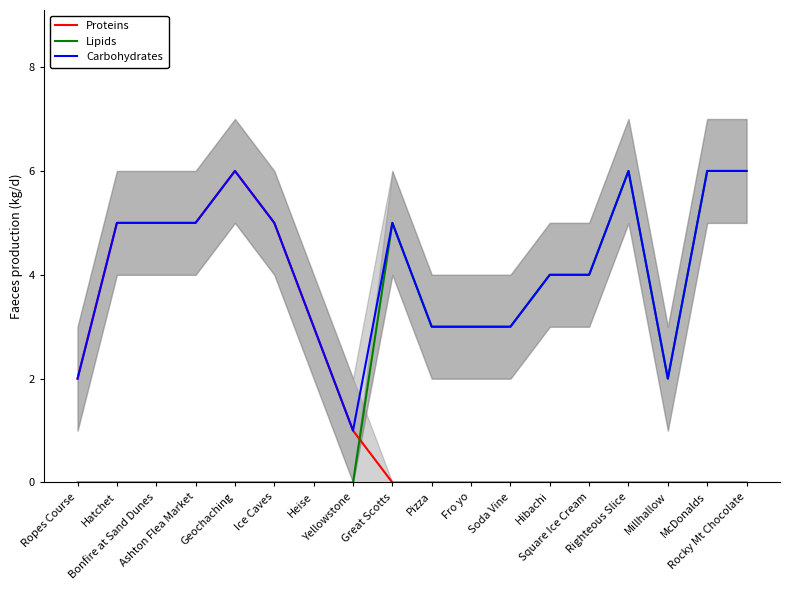

True or false: Lipids has a value of 10 at McDonalds.

False